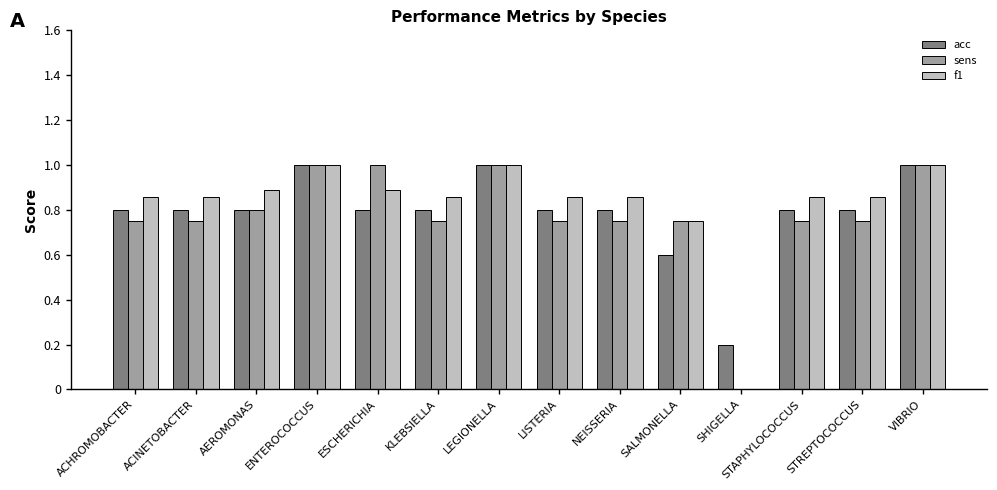

How many distinct data groups are displayed?

3